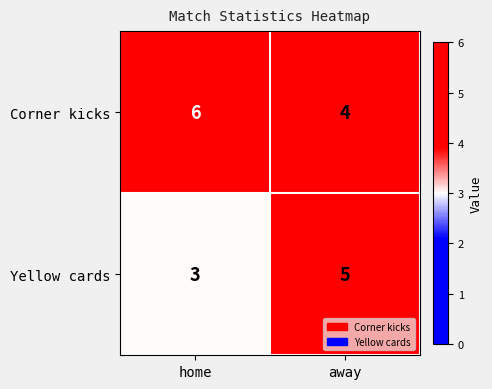

Reading left to right, what are all the values shown in this chart?

Corner kicks: 6	4
Yellow cards: 3	5